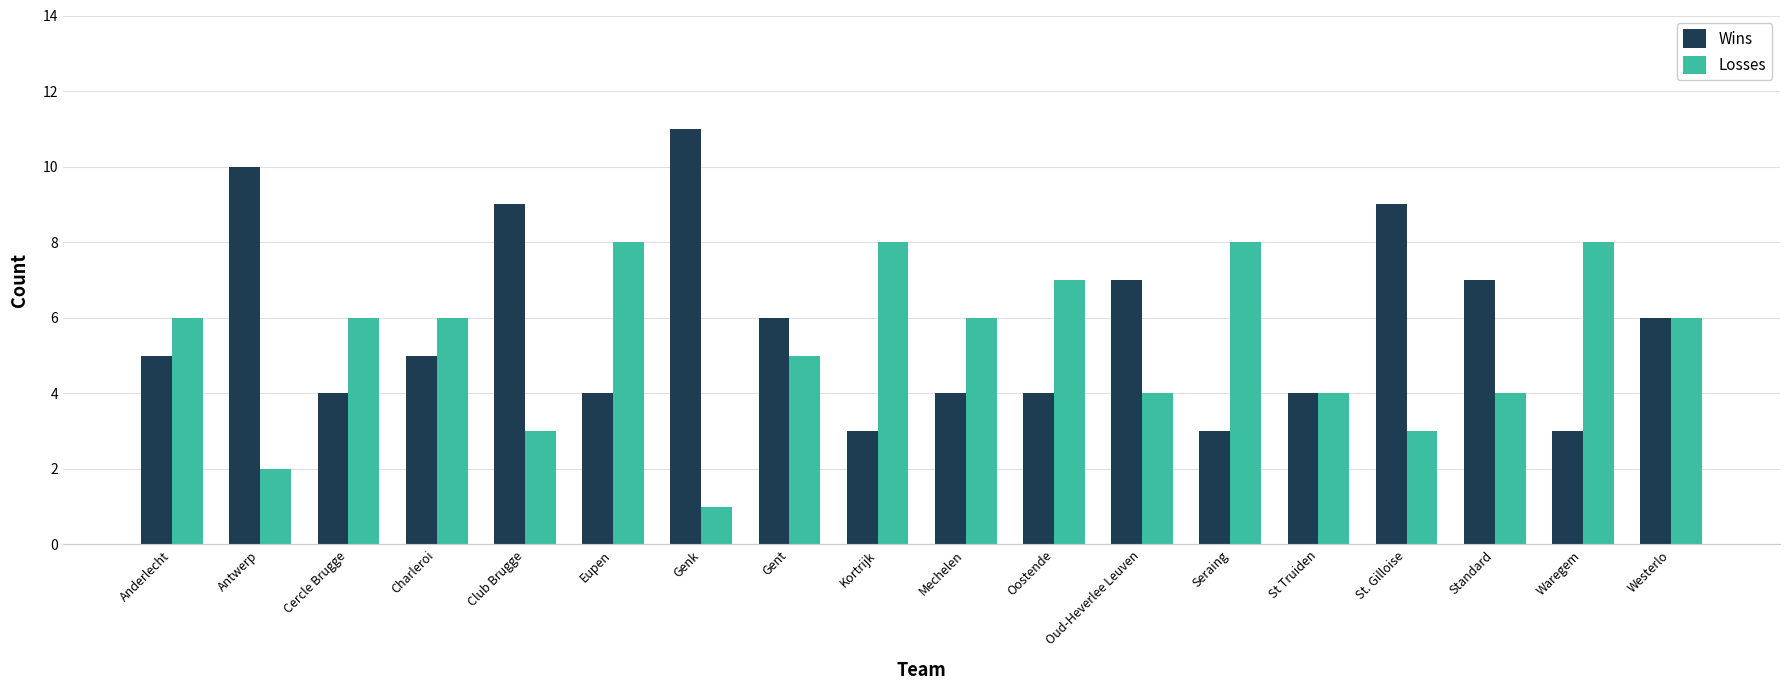

What is the total value across all series at Oostende?

11